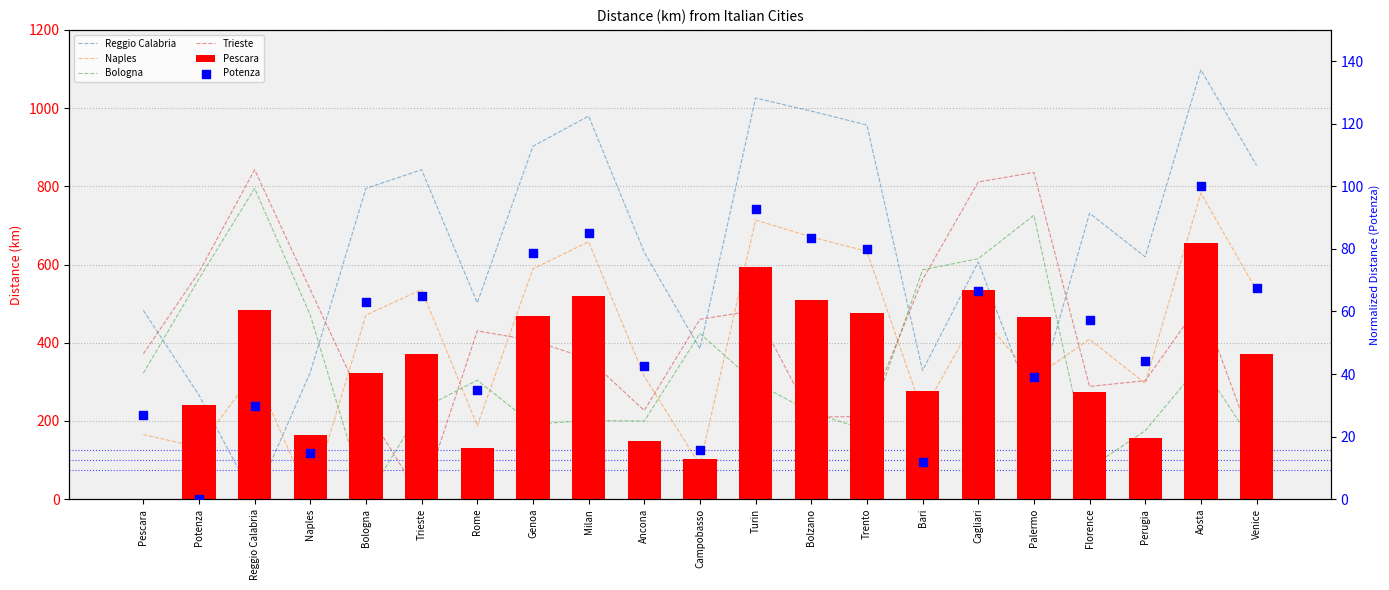

Is the value of Pescara at Trieste greater than the value of Bologna at Campobasso?

No